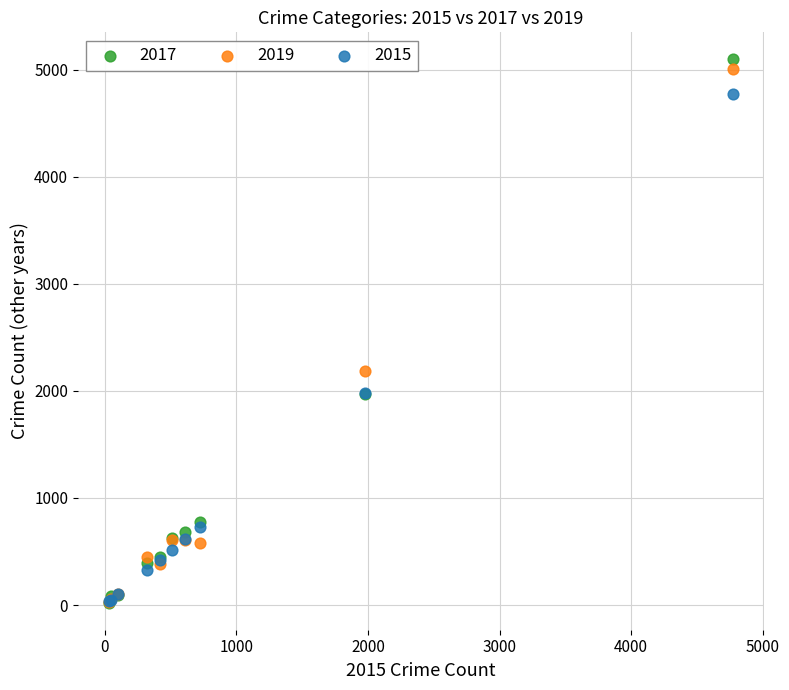

Across all series, what Y value is closest to 2559?

2190